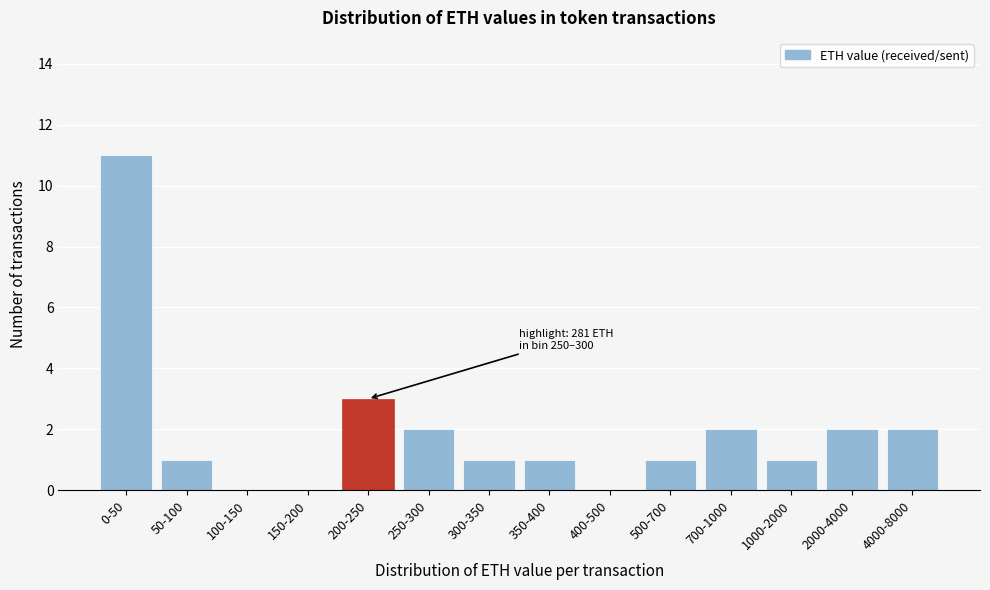

Reading left to right, transcribe all the data shown in this chart.

0-50=11	50-100=1	100-150=0	150-200=0	200-250=3	250-300=2	300-350=1	350-400=1	400-500=0	500-700=1	700-1000=2	1000-2000=1	2000-4000=2	4000-8000=2